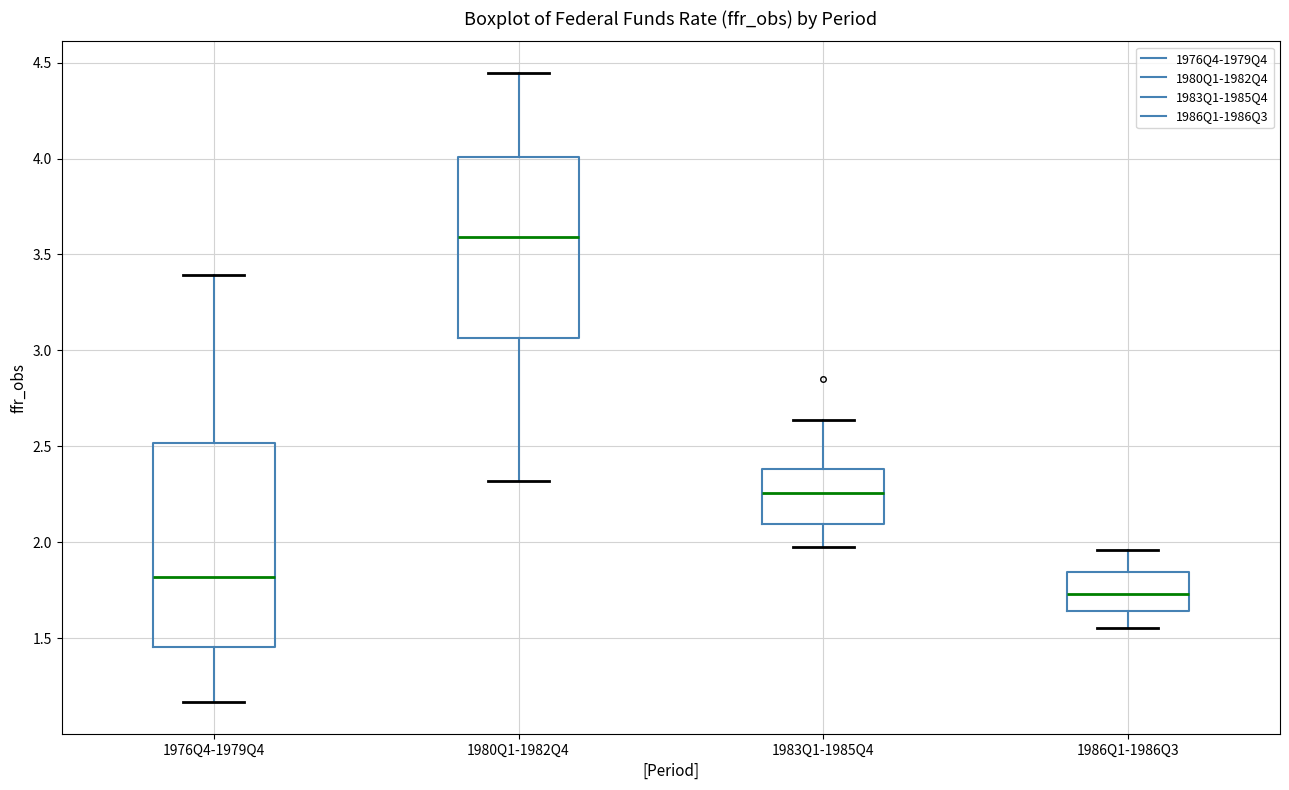

Comparing the boxes themselves (not the whiskers), which one is the tallest?

1976Q4-1979Q4